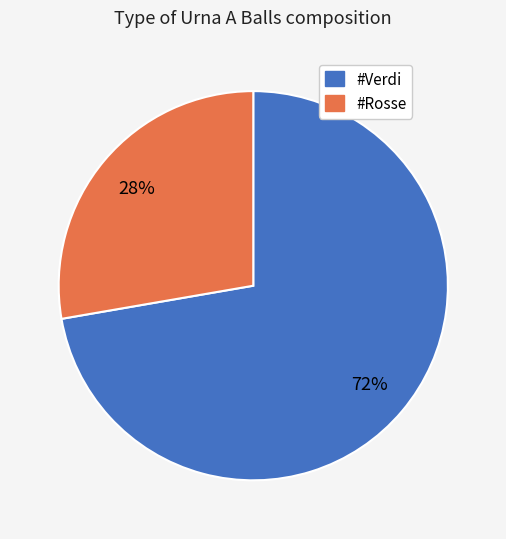

Combined, do #Verdi and #Rosse account for over 50%?

Yes